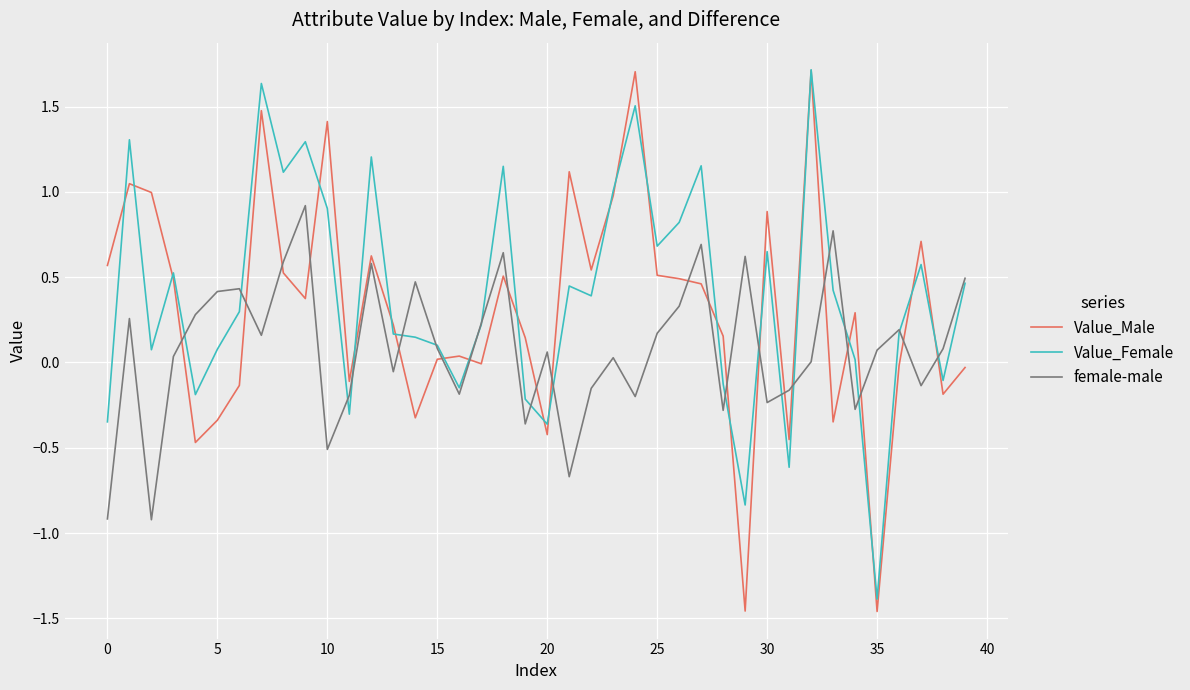

After their last crossing, which series has the higher values: female-male or Value_Male?

female-male